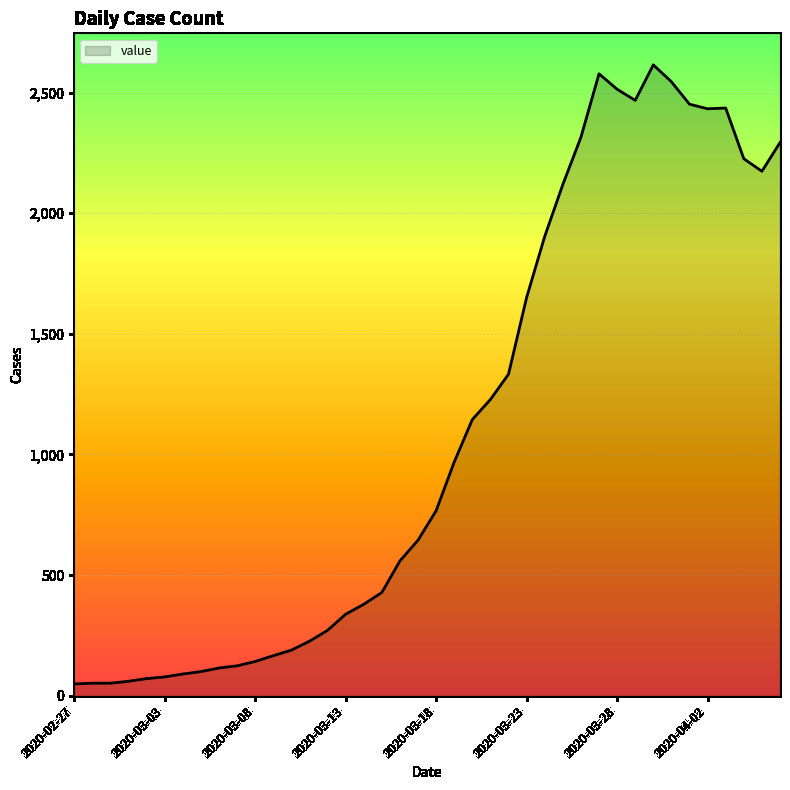

What is the average value?

1107